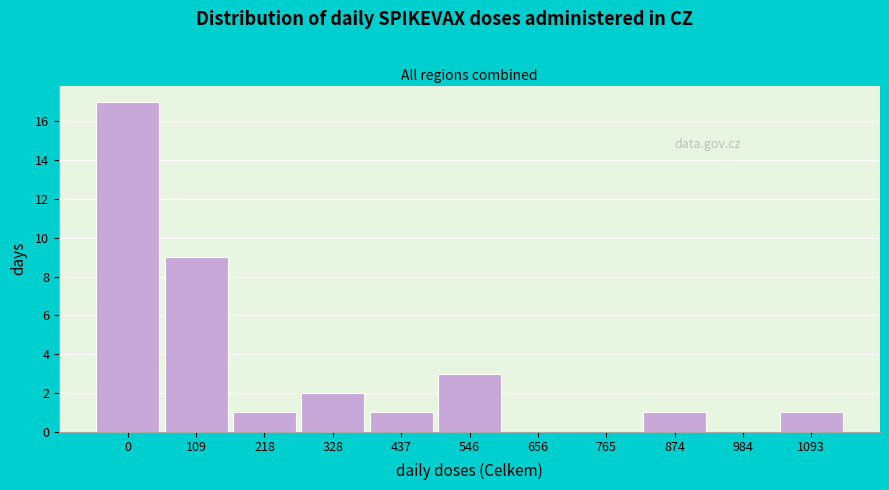

Reading right to left, transcribe all the data shown in this chart.

1093=1	984=0	874=1	765=0	656=0	546=3	437=1	328=2	218=1	109=9	0=17